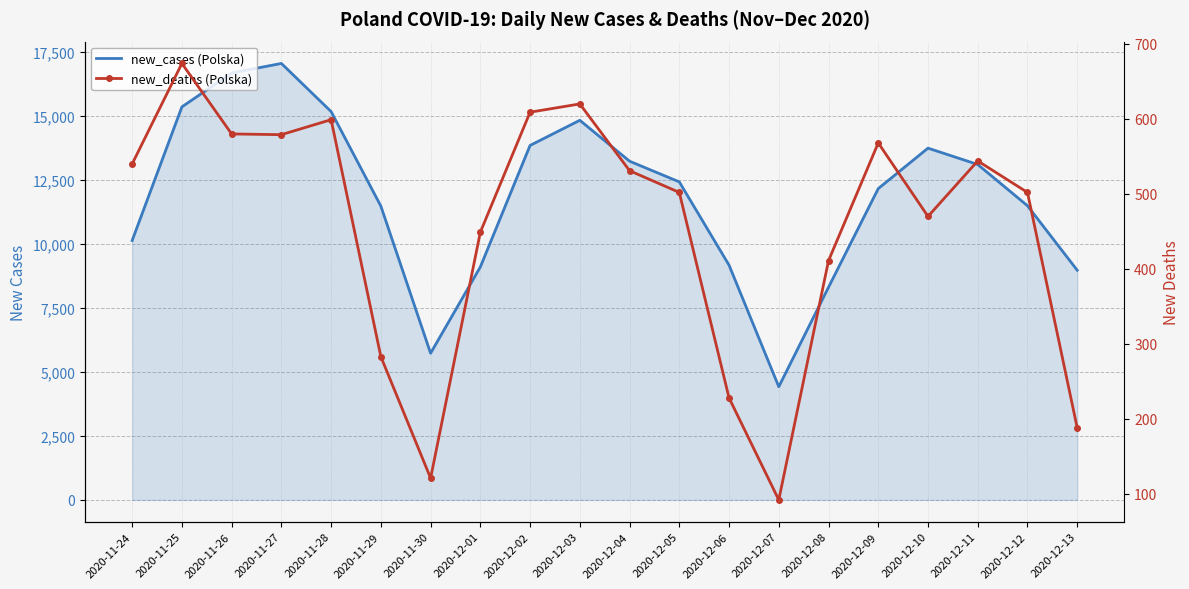

How many data points in new_cases (Polska) are less than 12430?

10